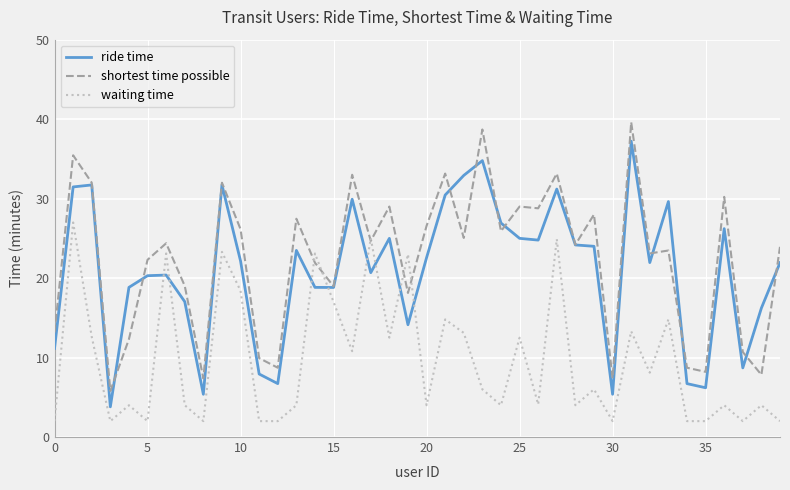

Is this an area chart (filled region under the line)?

No